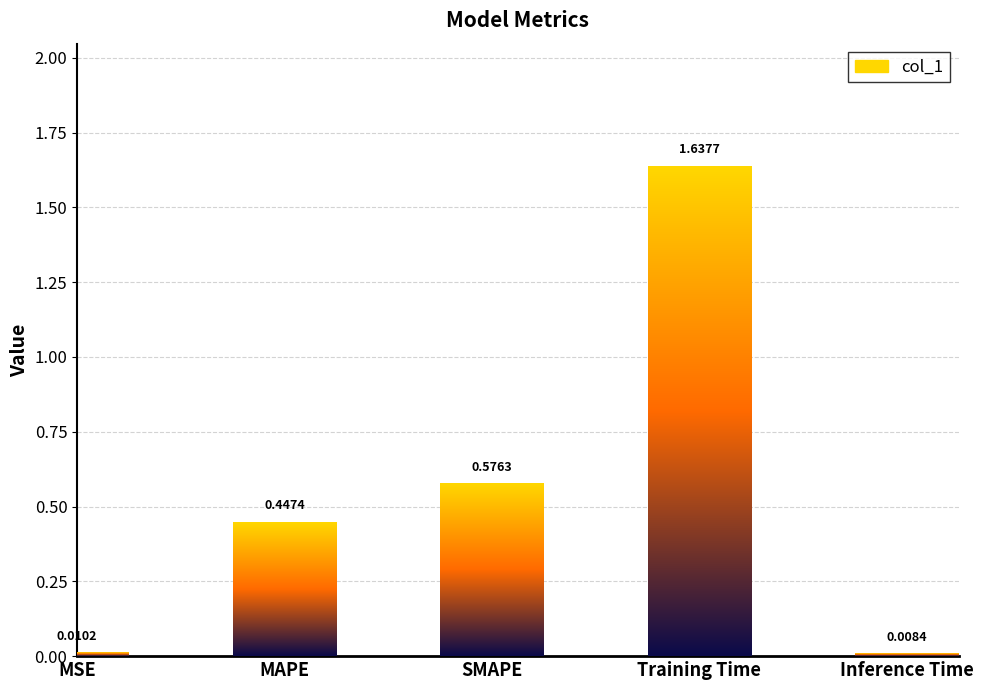

Does the chart contain stacked bars?

No